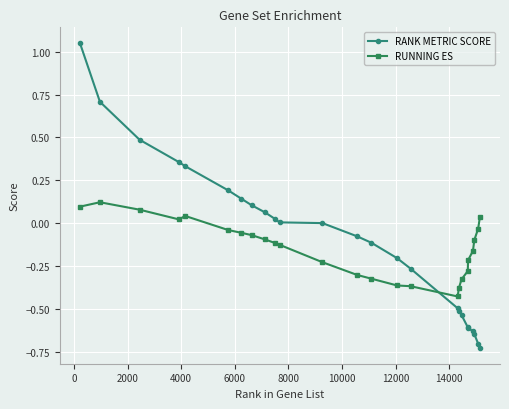

True or false: RANK METRIC SCORE and RUNNING ES intersect in this chart.

True